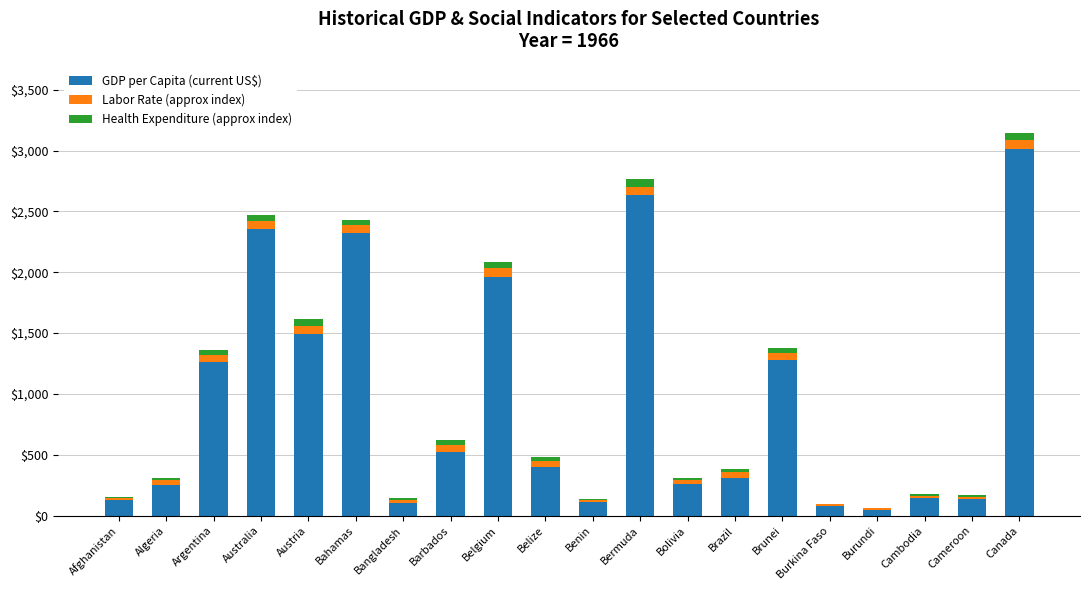

The GDP per Capita (current US$) series shows 112.6 at Bolivia. True or false?

False